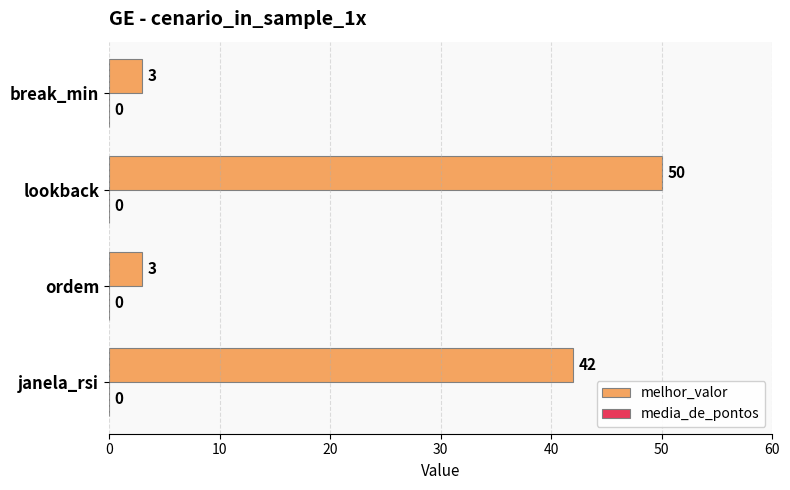

What is the difference between the second highest and minimum values?

39